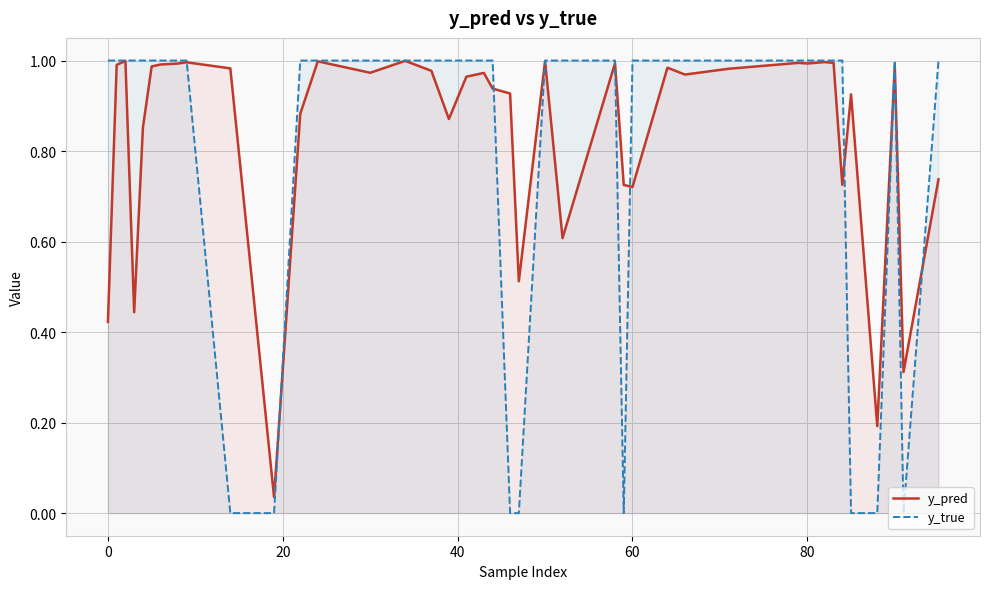

Which series has the largest range (max minus min)?

y_true